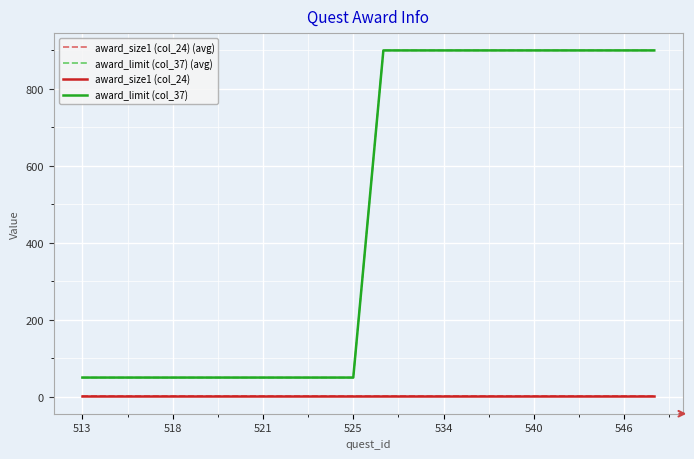

At which category does the chart reach its minimum across all series?

513